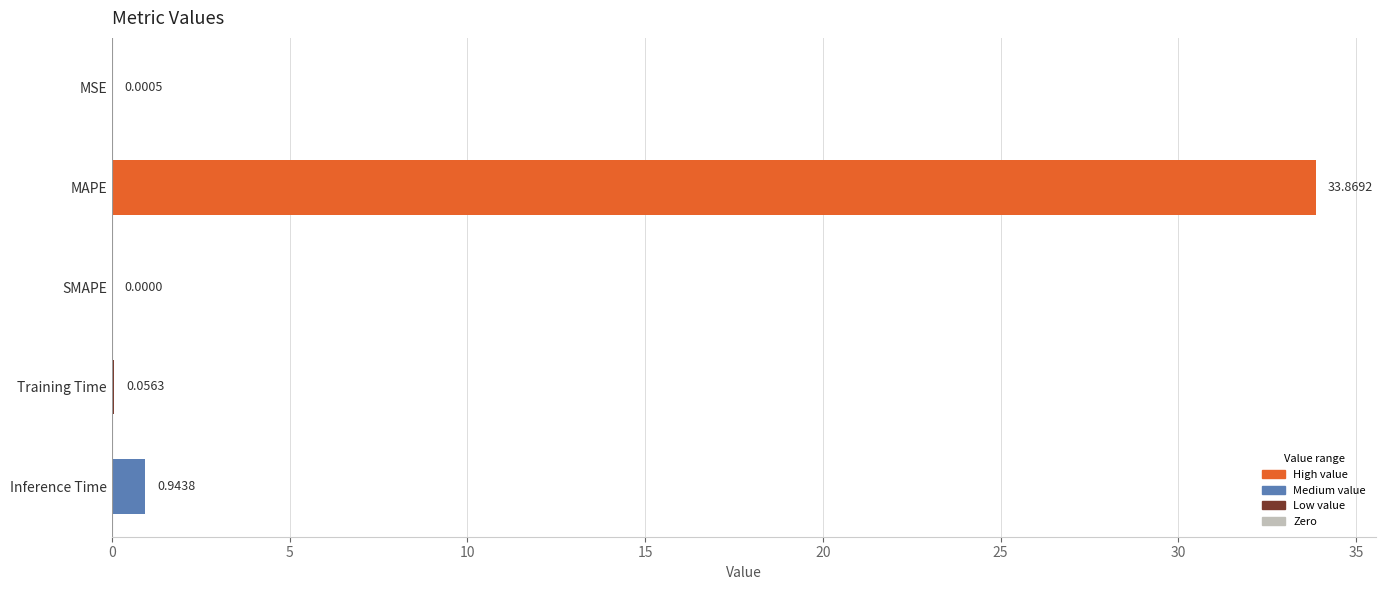

Does the chart contain stacked bars?

No